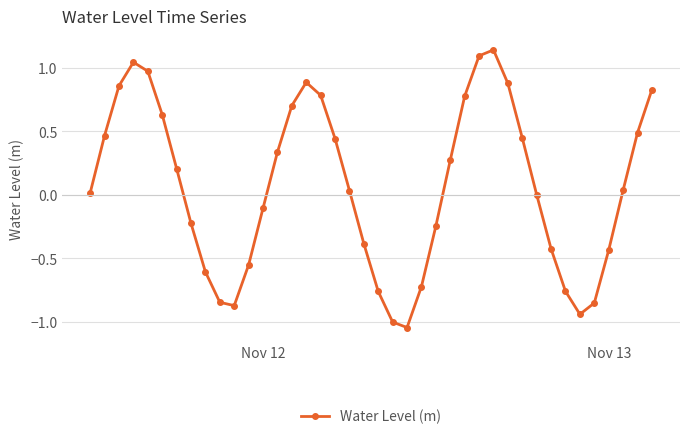

Count the number of categories in the chart.

40